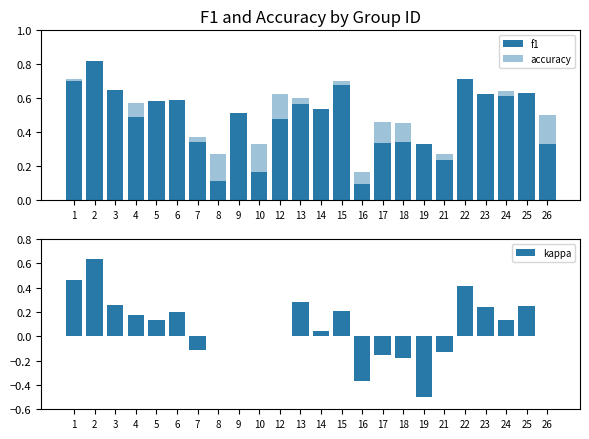

List the labels in order of kappa value, smallest first.

19, 16, 18, 17, 21, 7, 8, 9, 10, 12, 26, 14, 24, 5, 4, 6, 15, 23, 25, 3, 13, 22, 1, 2